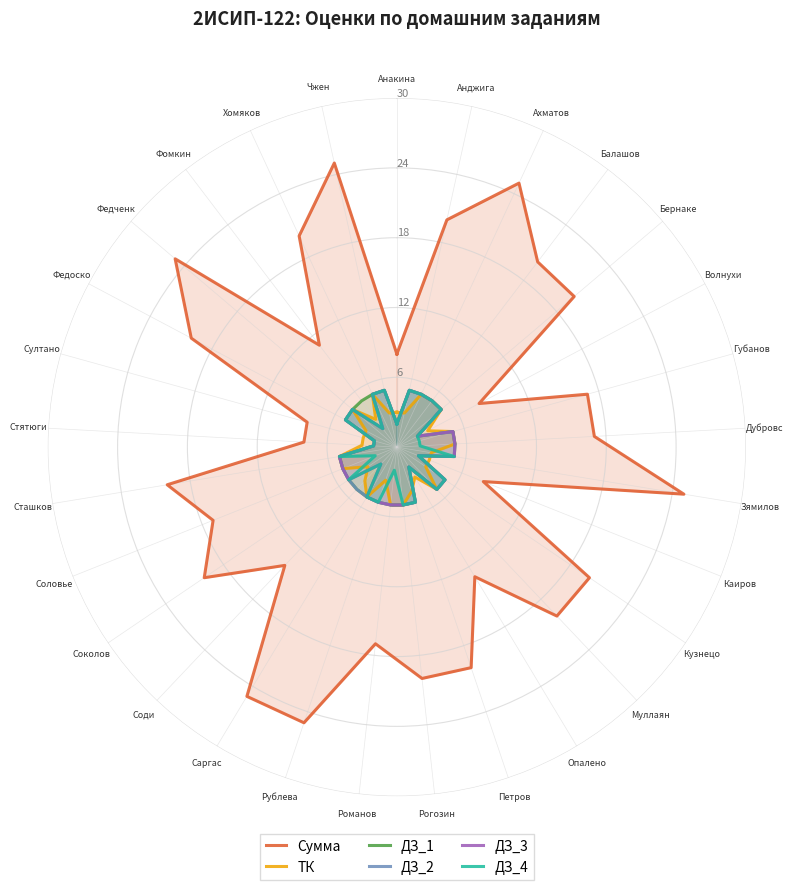

Which category has the lowest value across all series?

Анакина